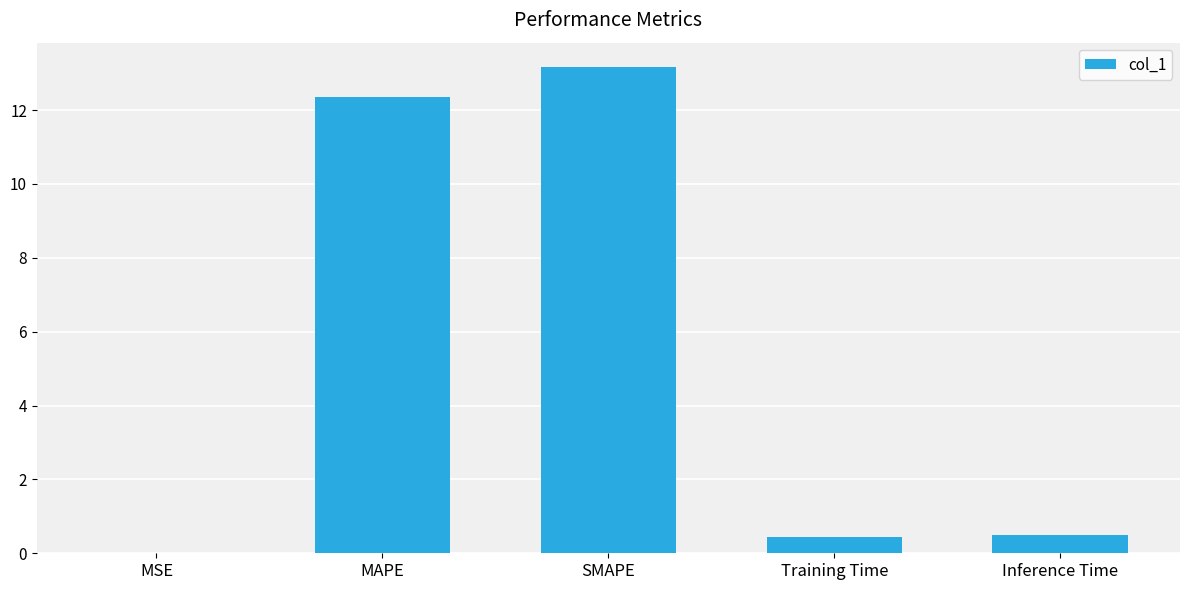

The chart shows a value of 5.7 at MAPE. True or false?

False